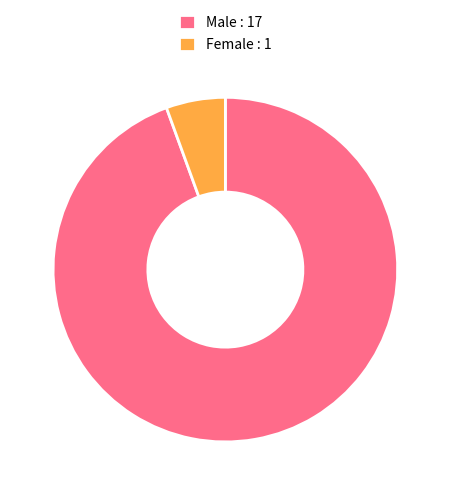

Is the sum of Male and Female greater than half?

Yes